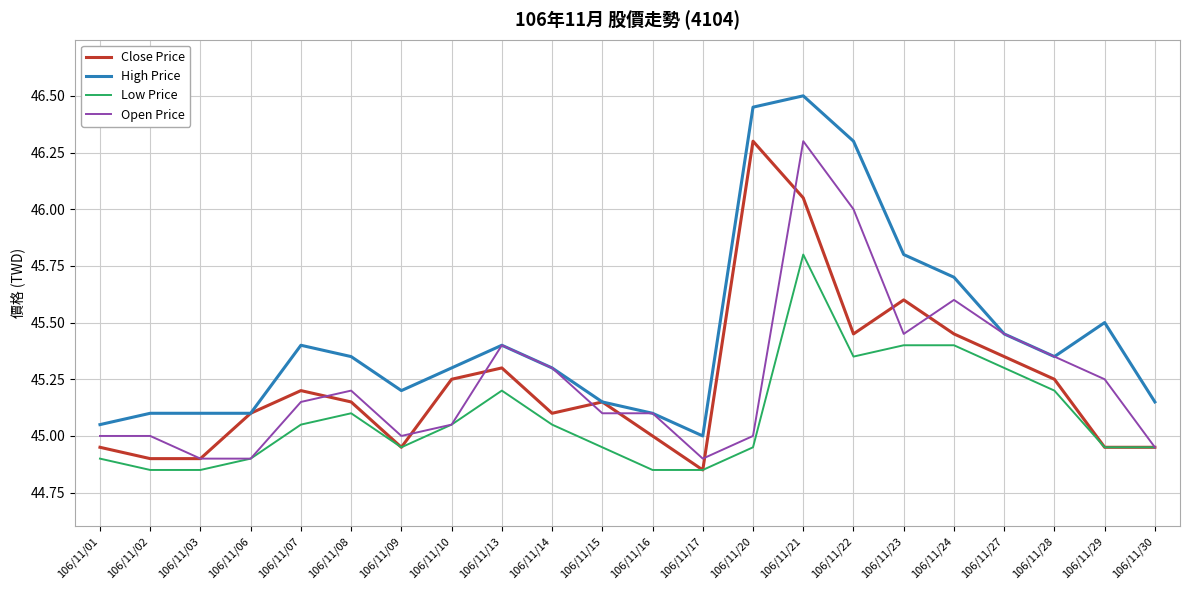

The Open Price series shows 12.8 at 106/11/20. True or false?

False